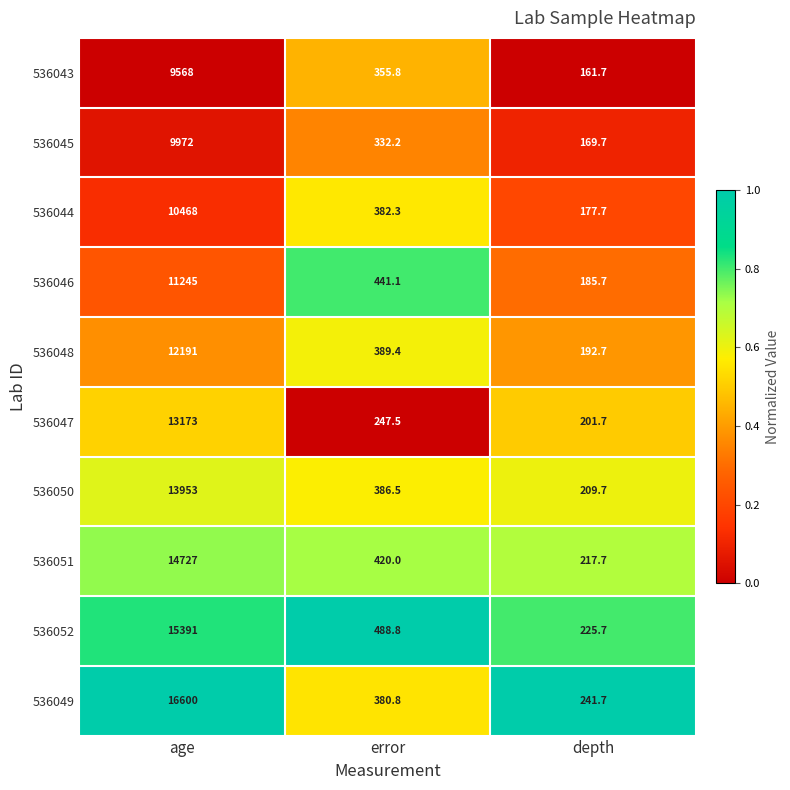

Count the number of data series in this chart.

10